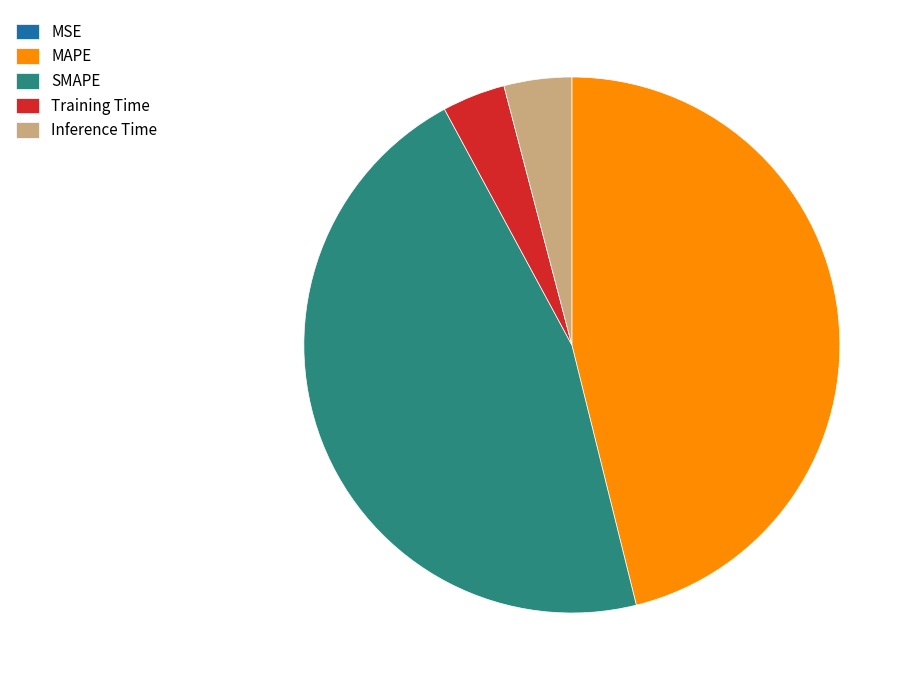

Is there any slice that represents more than half of the pie?

No